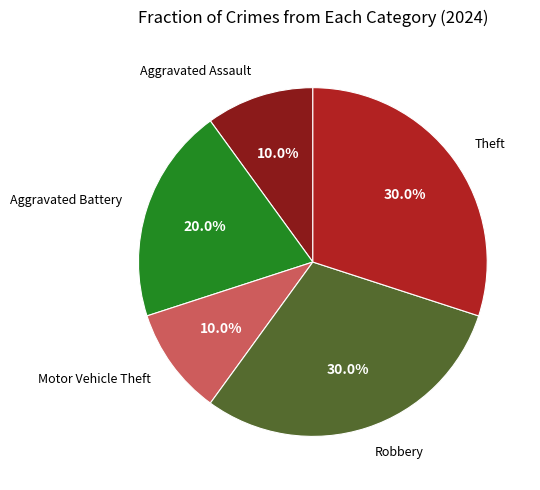

To the nearest percent, what is the average slice percentage?

20%